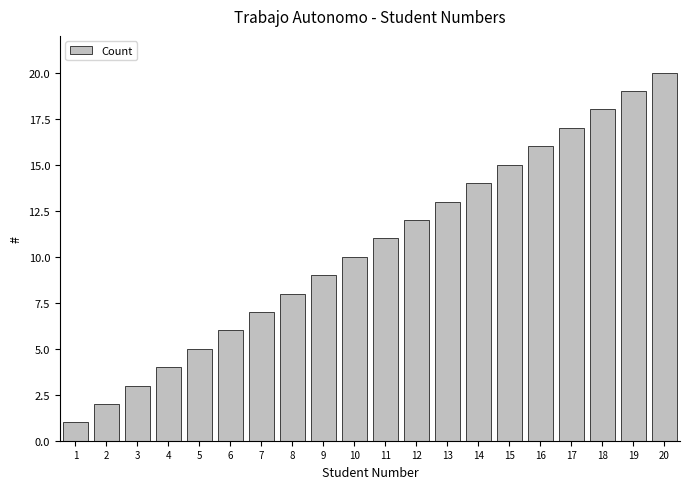

At which label is the value closest to 10?

10